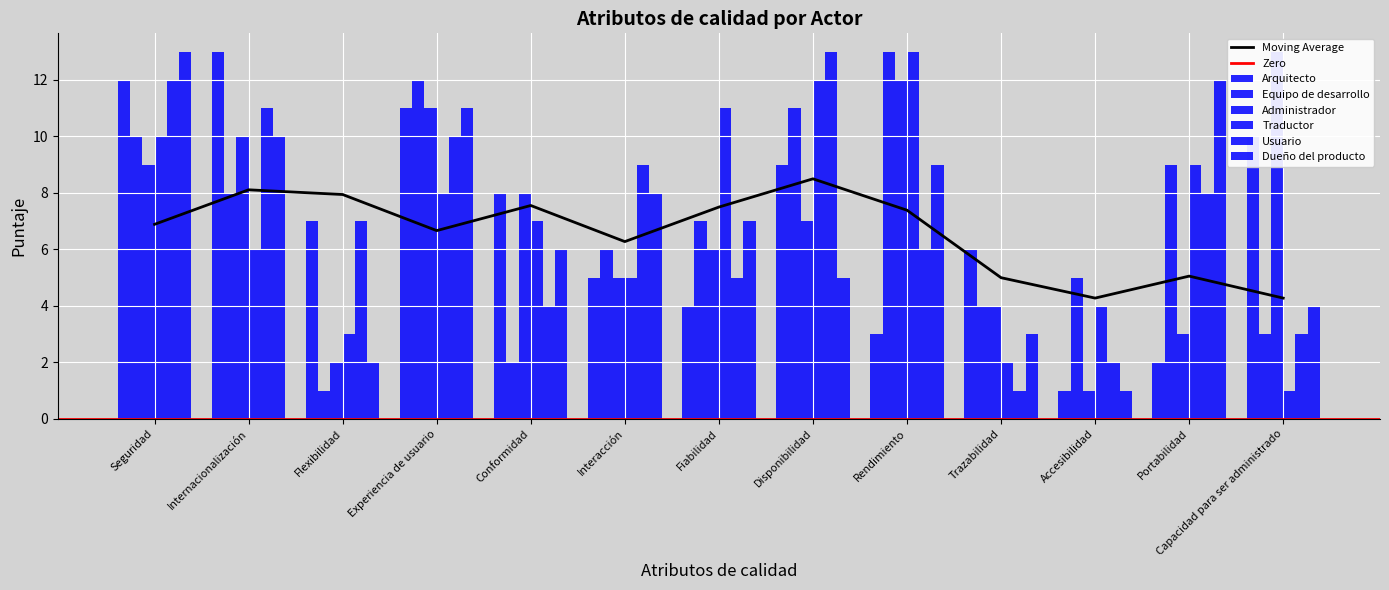

Which series has the largest range (max minus min)?

Arquitecto